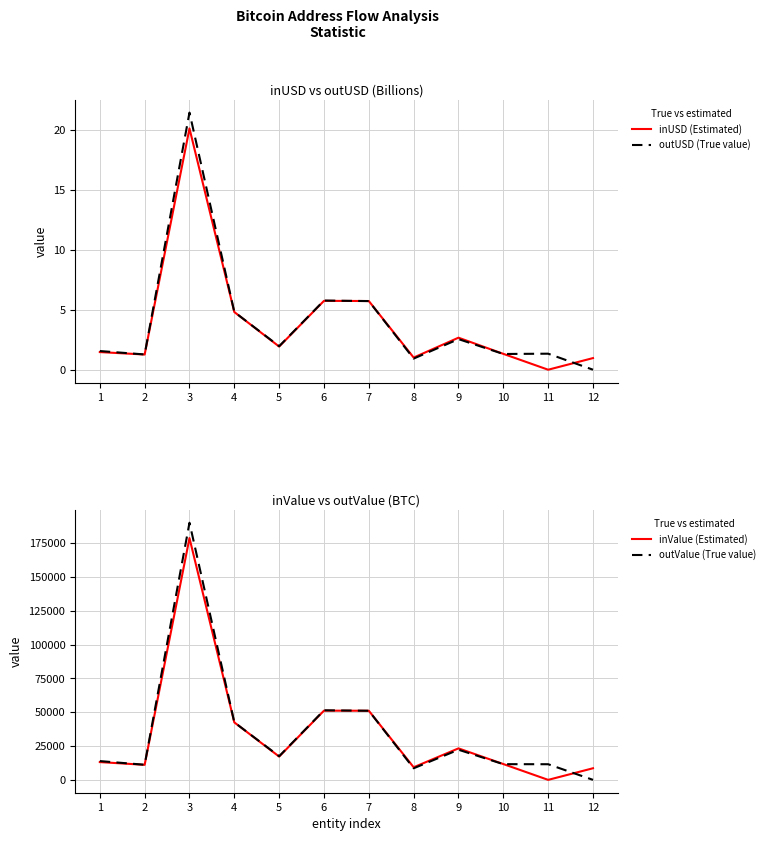

What is the highest value of the outValue (True value) series?

189982.4